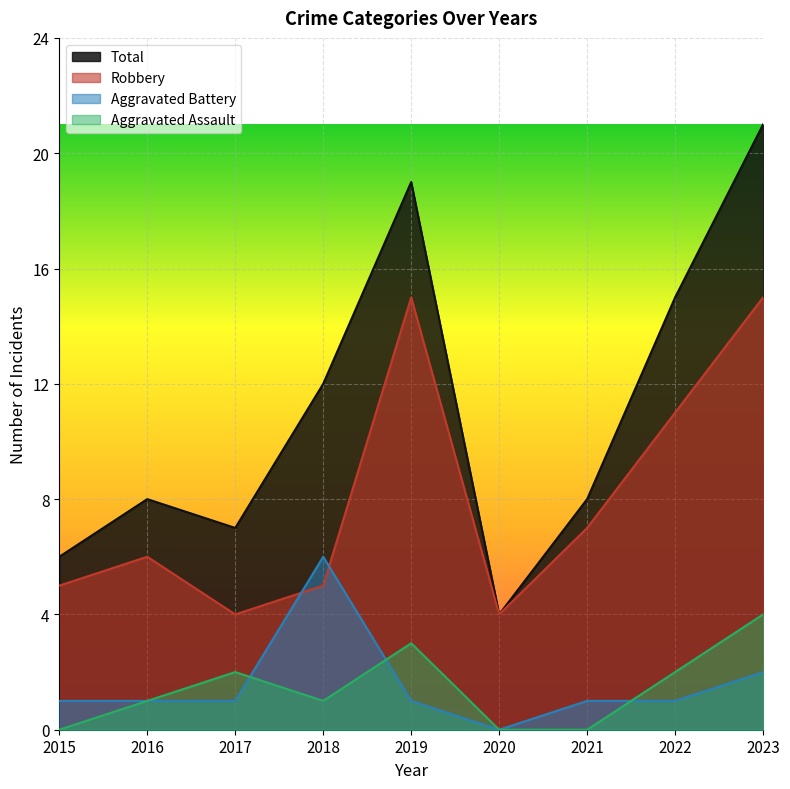

At how many categories does at least one series exceed 13?

3